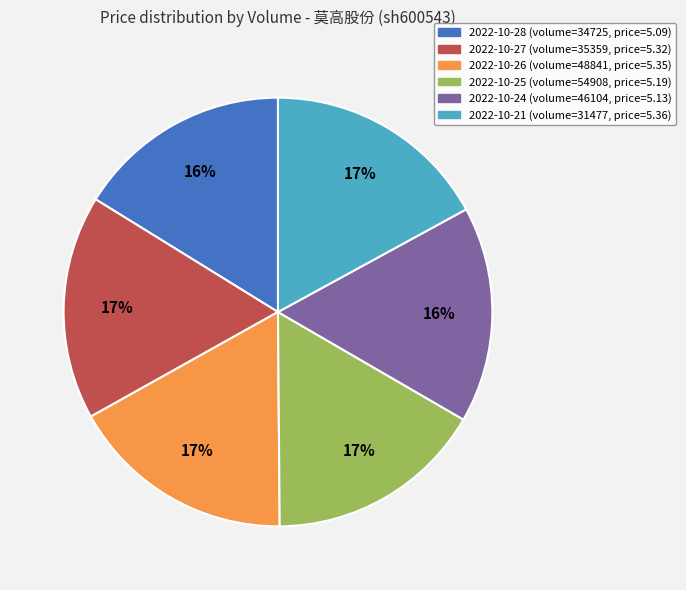

To the nearest percent, what is the average slice percentage?

17%